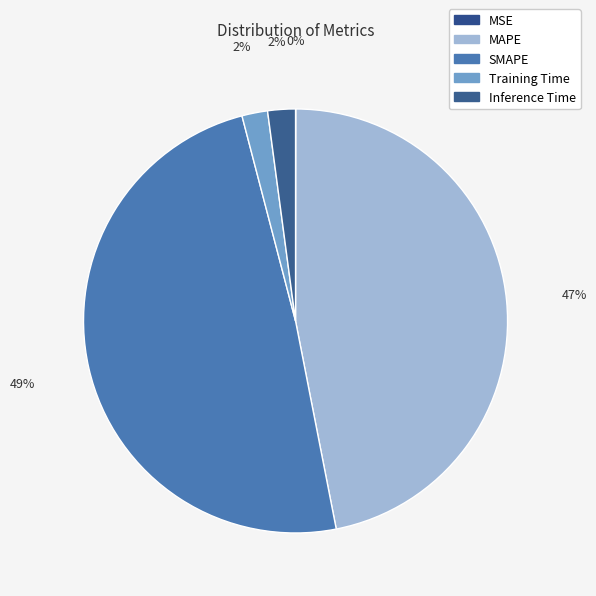

Combined, do Inference Time and MAPE account for over 50%?

No